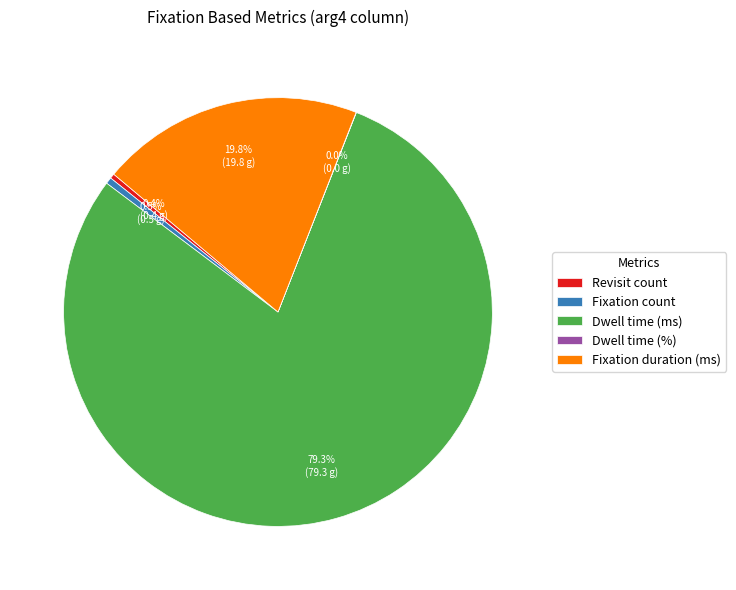

How much of the chart is everything except Revisit count?

99.6%